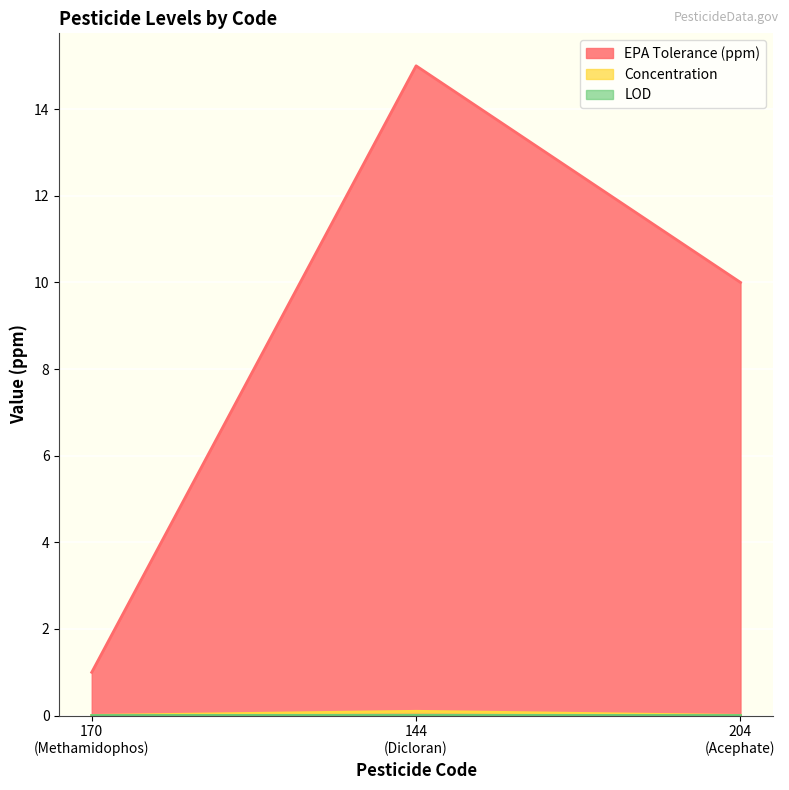

Which series has the largest range (max minus min)?

EPA Tolerance (ppm)